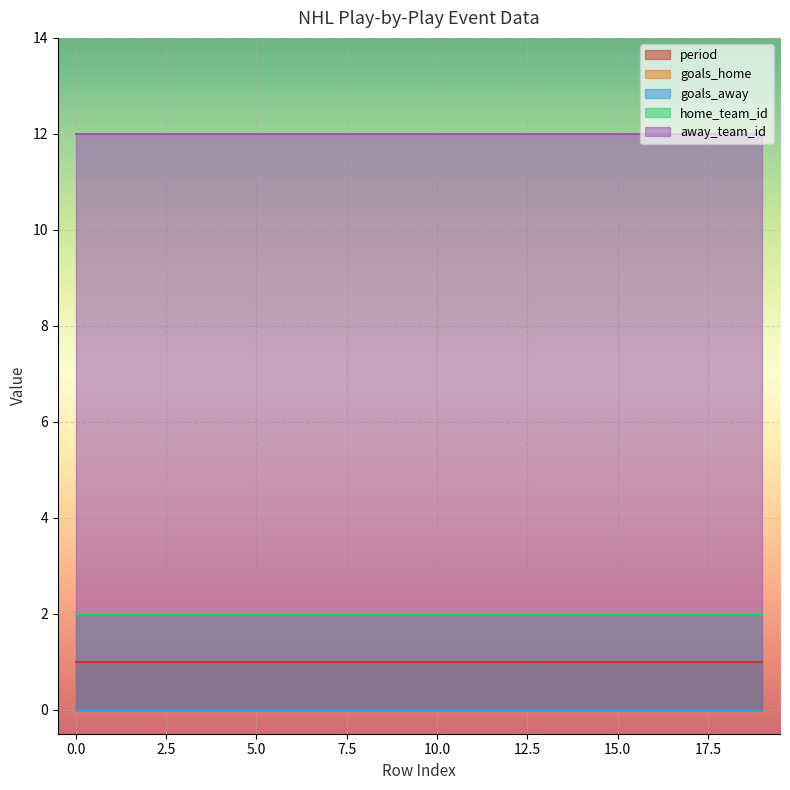

Which series has the largest total across all categories?

away_team_id